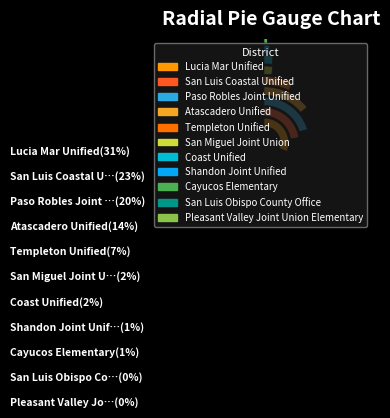

Does Coast Unified account for over 50% of the chart?

No